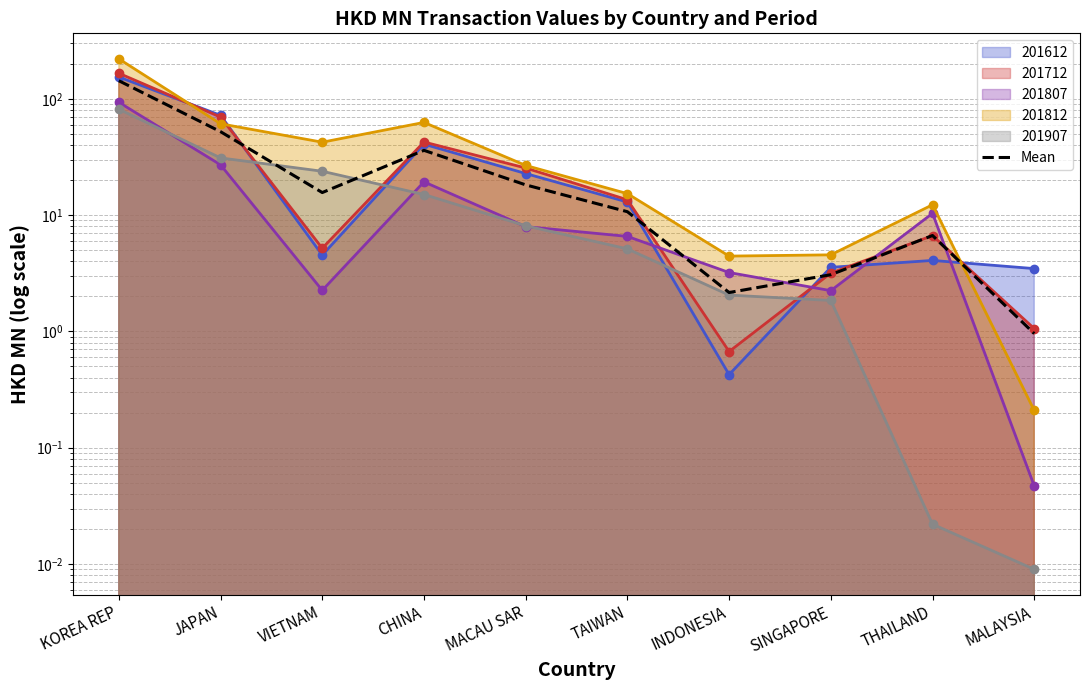

Is it true that the value at VIETNAM is 25.4?

False